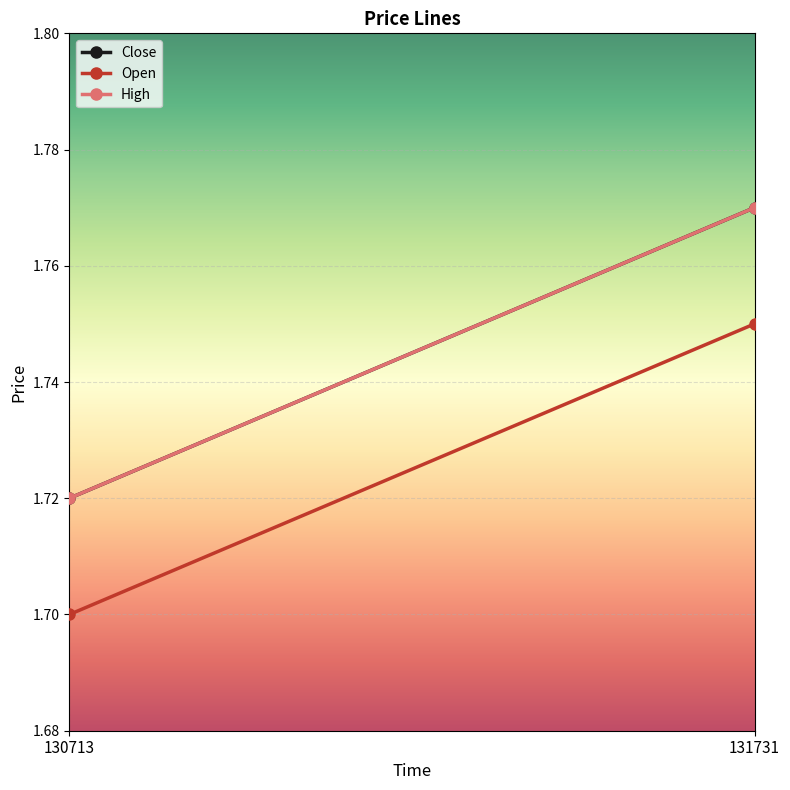

What is the difference between the maximum and minimum values in the High series?

0.1